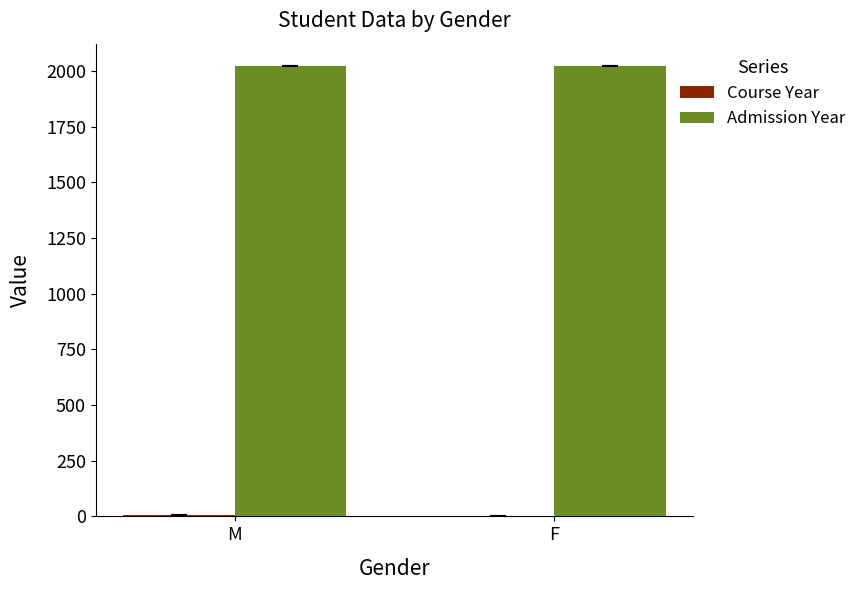

True or false: Admission Year has a value of 3206 at F.

False